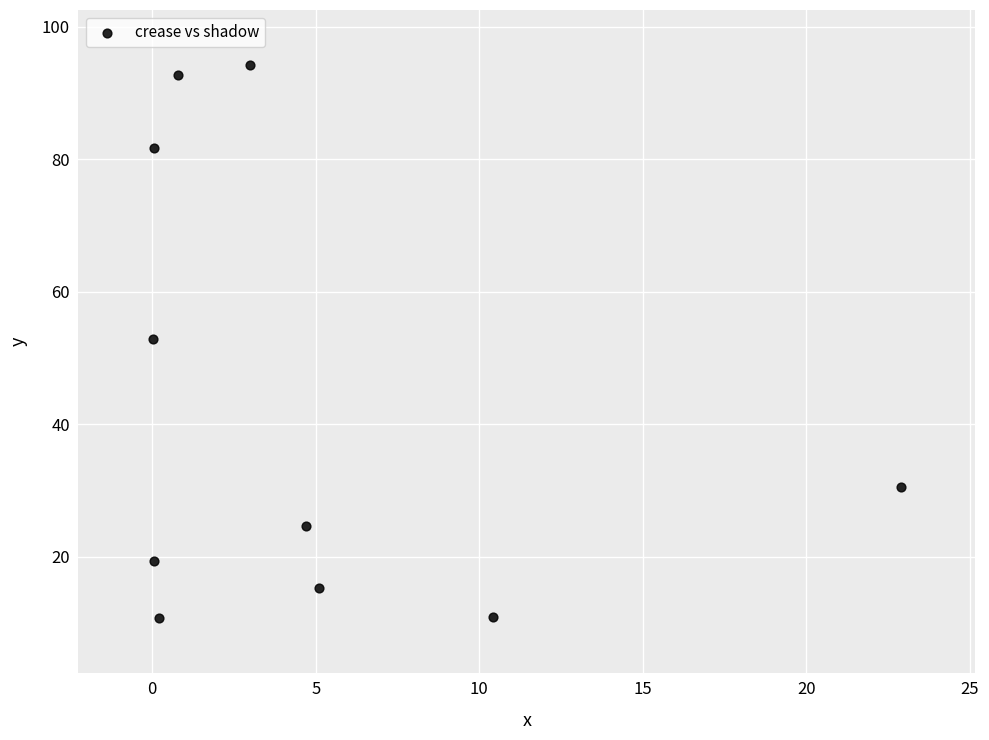

What is the range of X values (max minus min)?

22.9